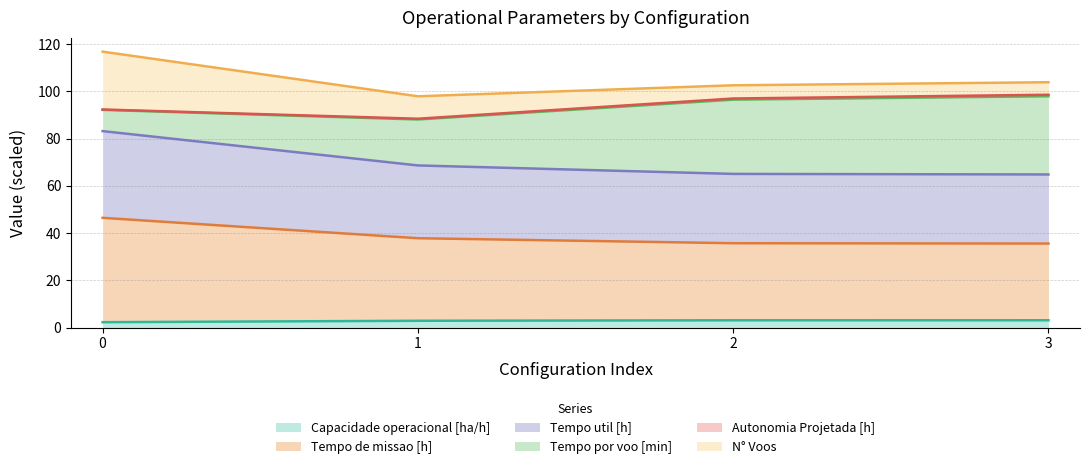

Between 2 and 1, which is larger?

2